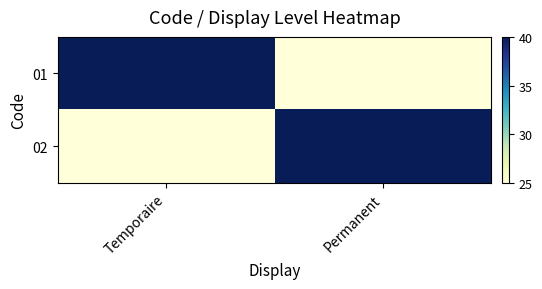

Reading left to right, what are all the values shown in this chart?

01: Temporaire=40	Permanent=25
02: Temporaire=25	Permanent=40